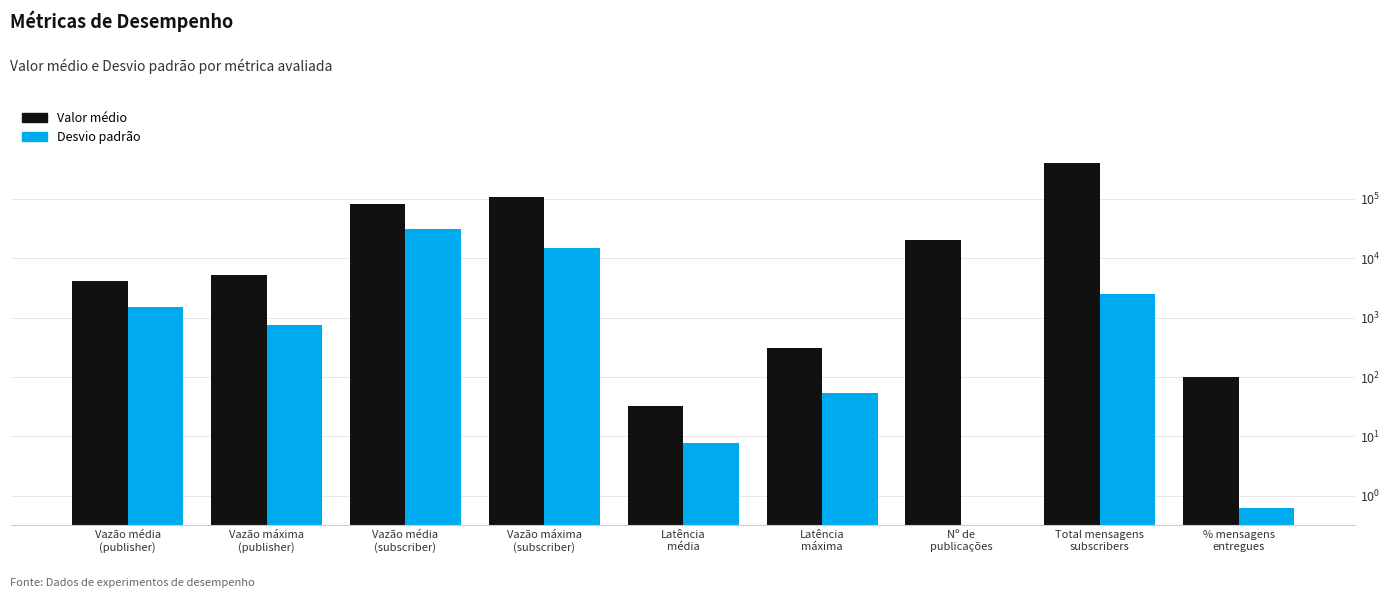

What position from the right is Vazão média
(subscriber)?

7